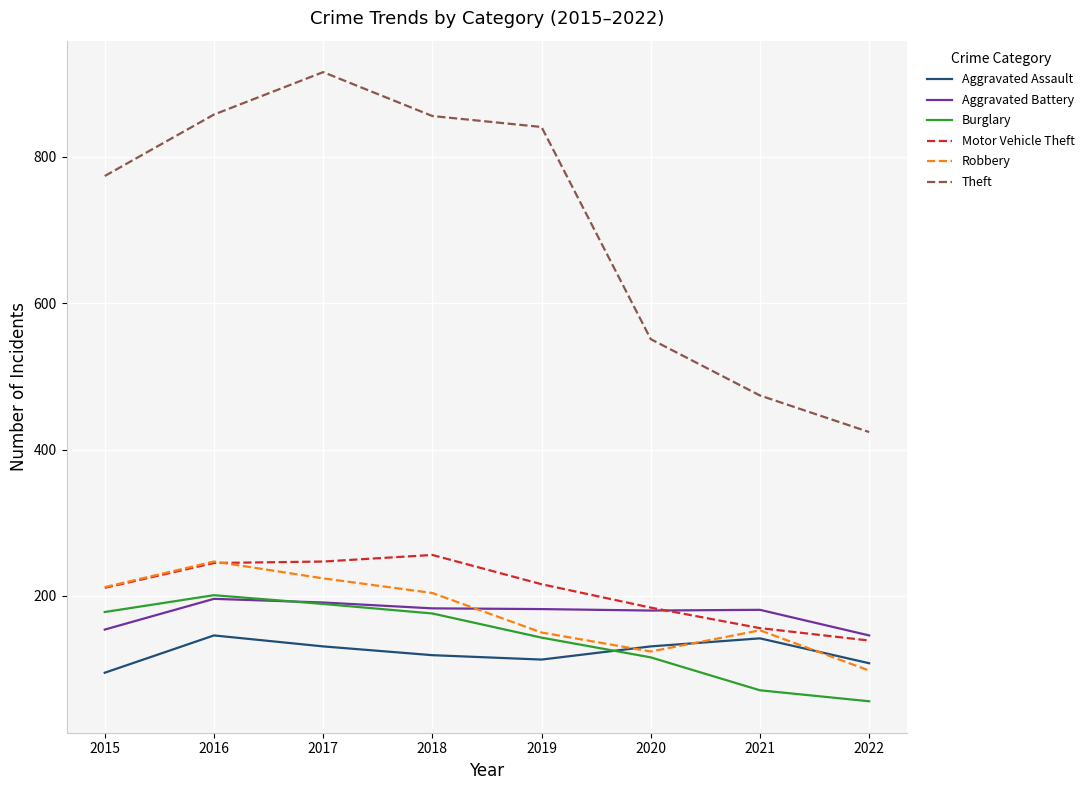

What are all the series names shown in the legend?

Aggravated Assault, Aggravated Battery, Burglary, Motor Vehicle Theft, Robbery, Theft